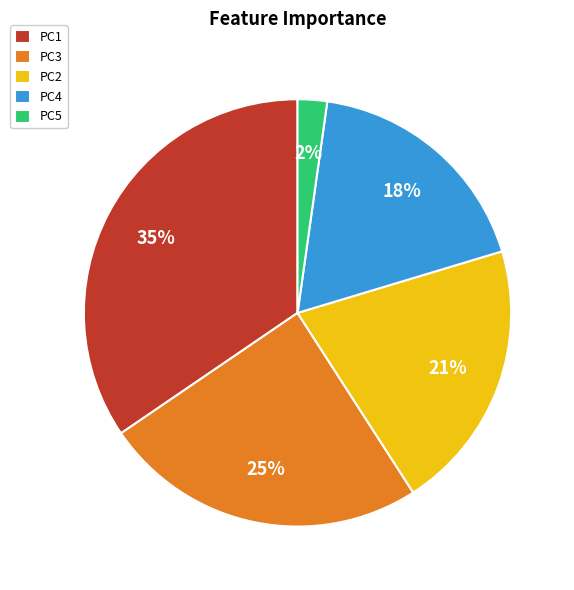

What is the largest slice in the pie chart?

PC1